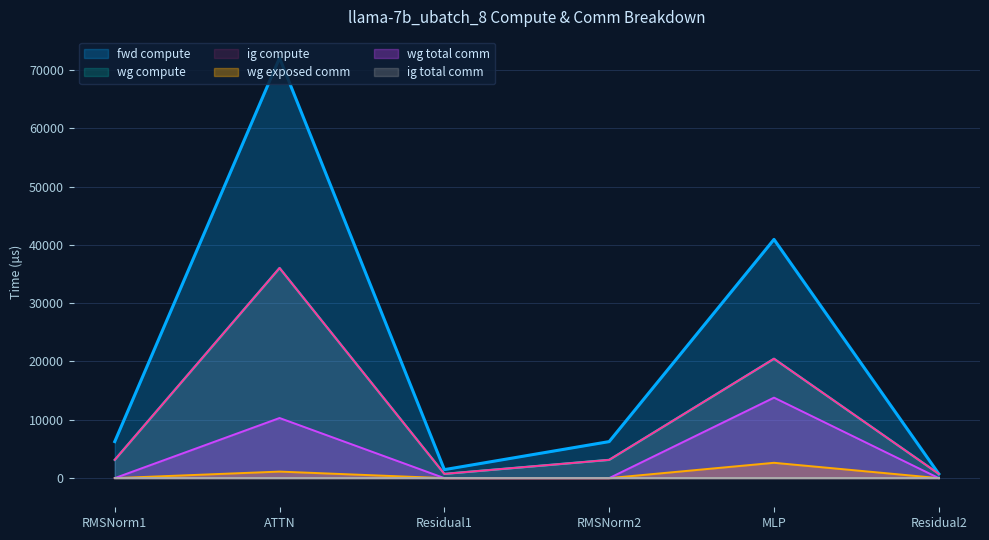

Which has a higher value, RMSNorm1 or MLP?

MLP